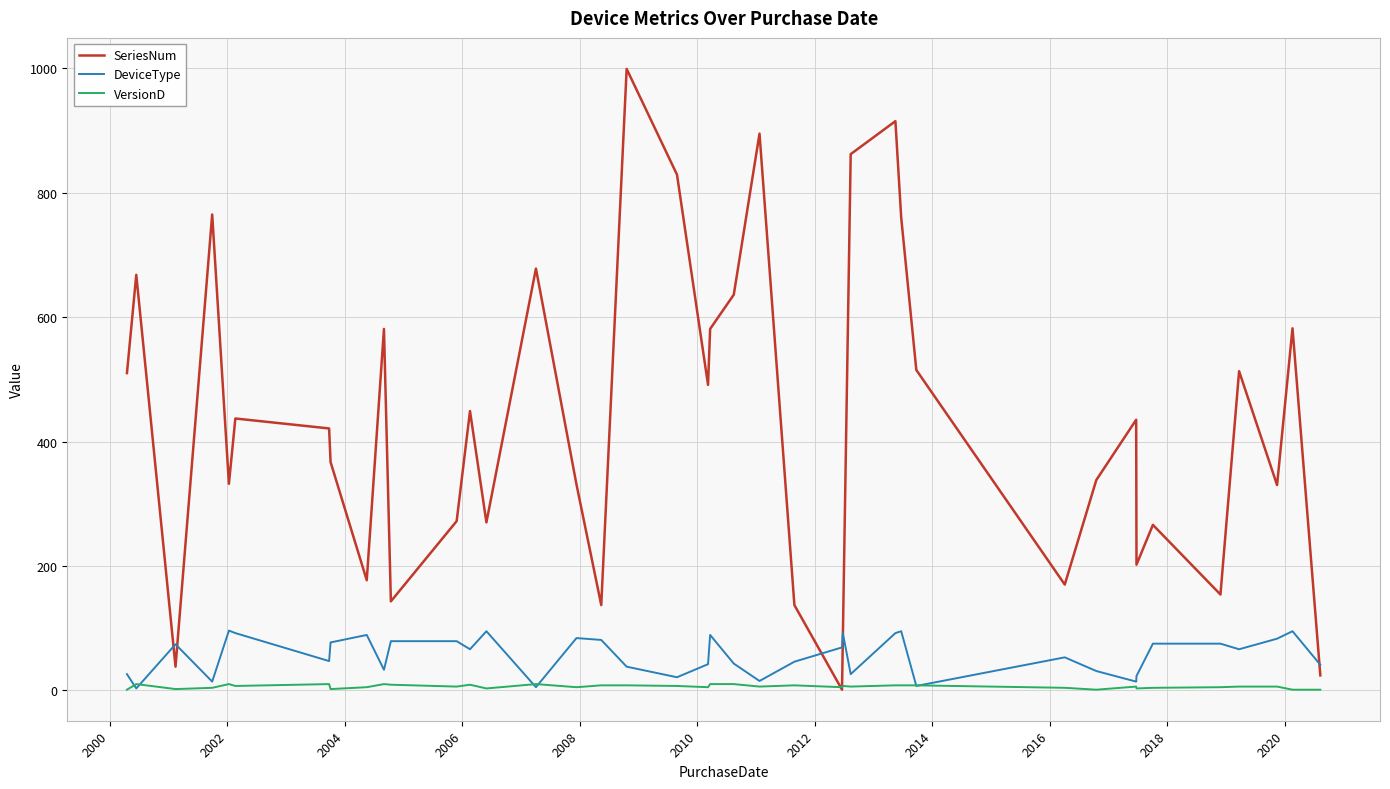

After their last crossing, which series has the higher values: SeriesNum or DeviceType?

DeviceType